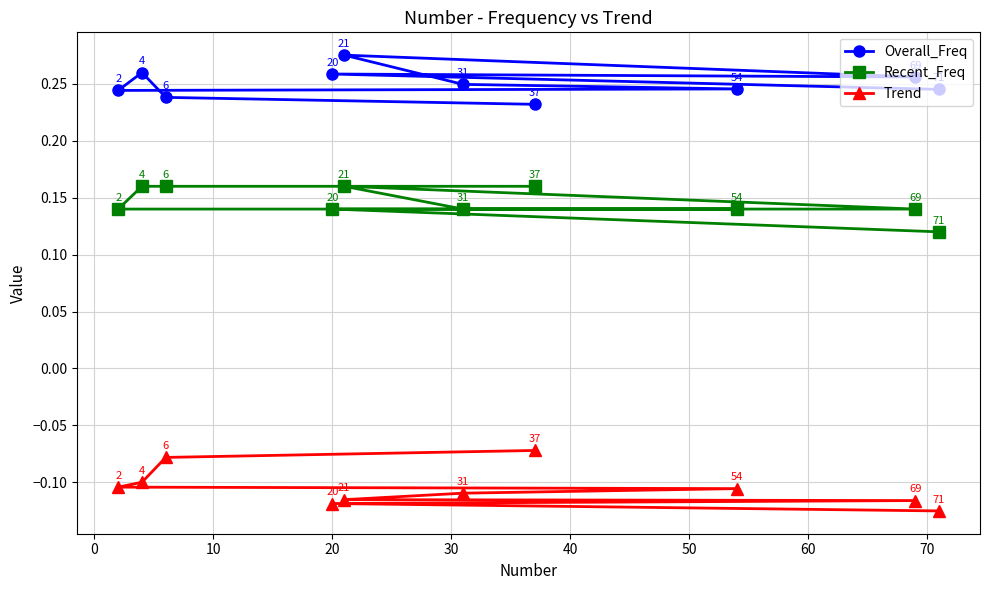

What is the sum of all Recent_Freq values?

1.5